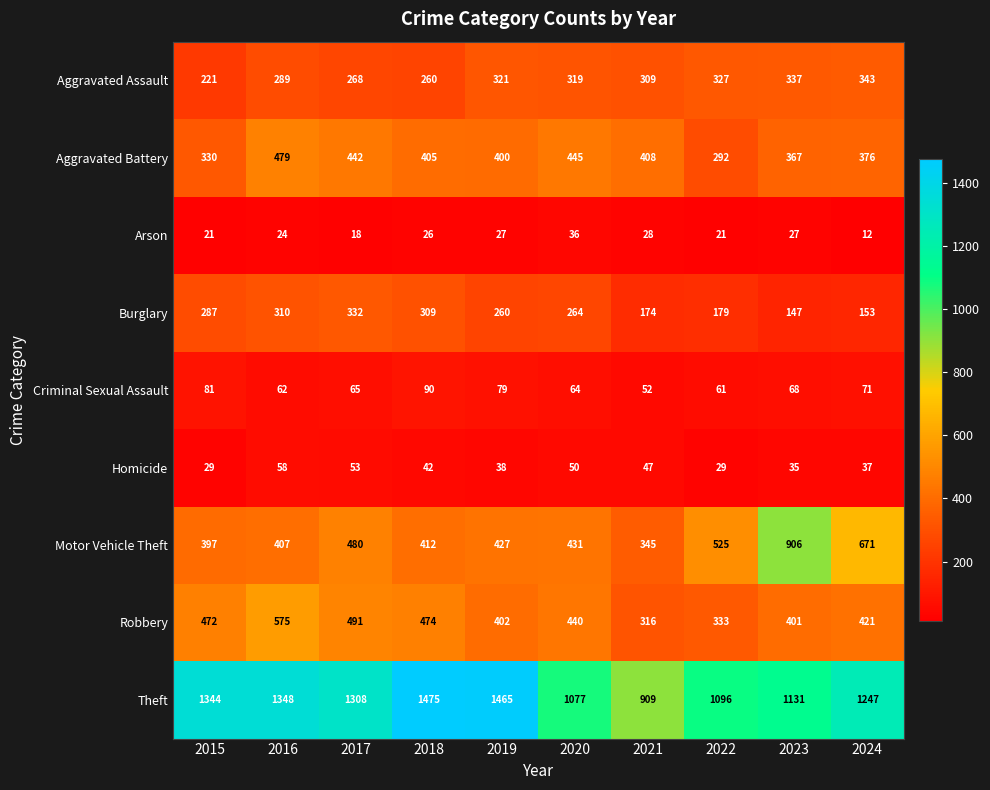

What is the sum of the Burglary values at 2019 and 2016?

570